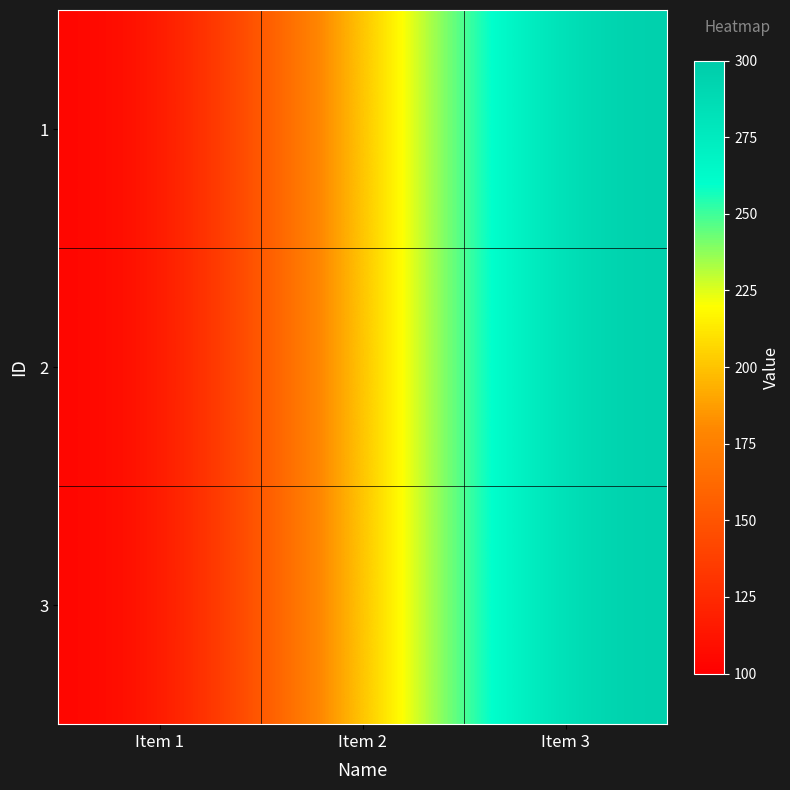

Rank the series by their maximum value, from lowest to highest.

1, 2, 3